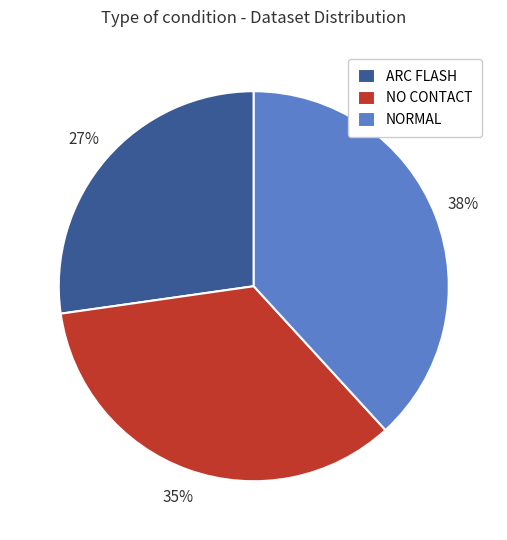

To the nearest percent, what percentage of the pie is ARC FLASH?

27%